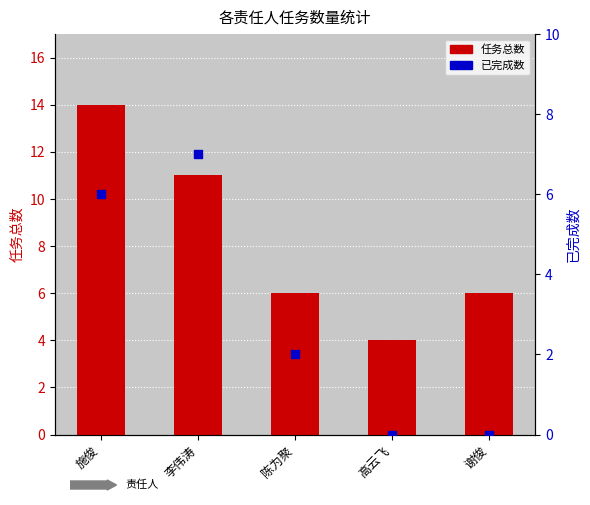

Which series has the widest spread of Y values?

任务总数